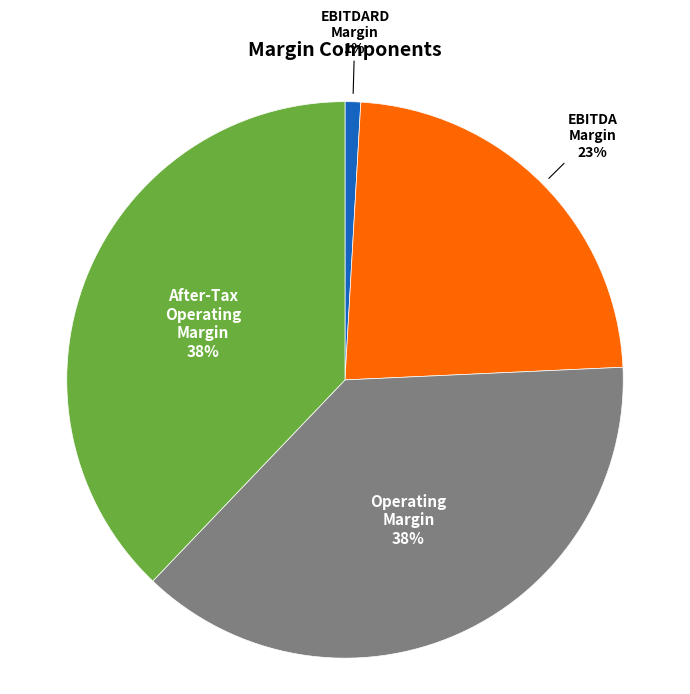

What percentage is the Operating Margin slice, to the nearest percent?

38%